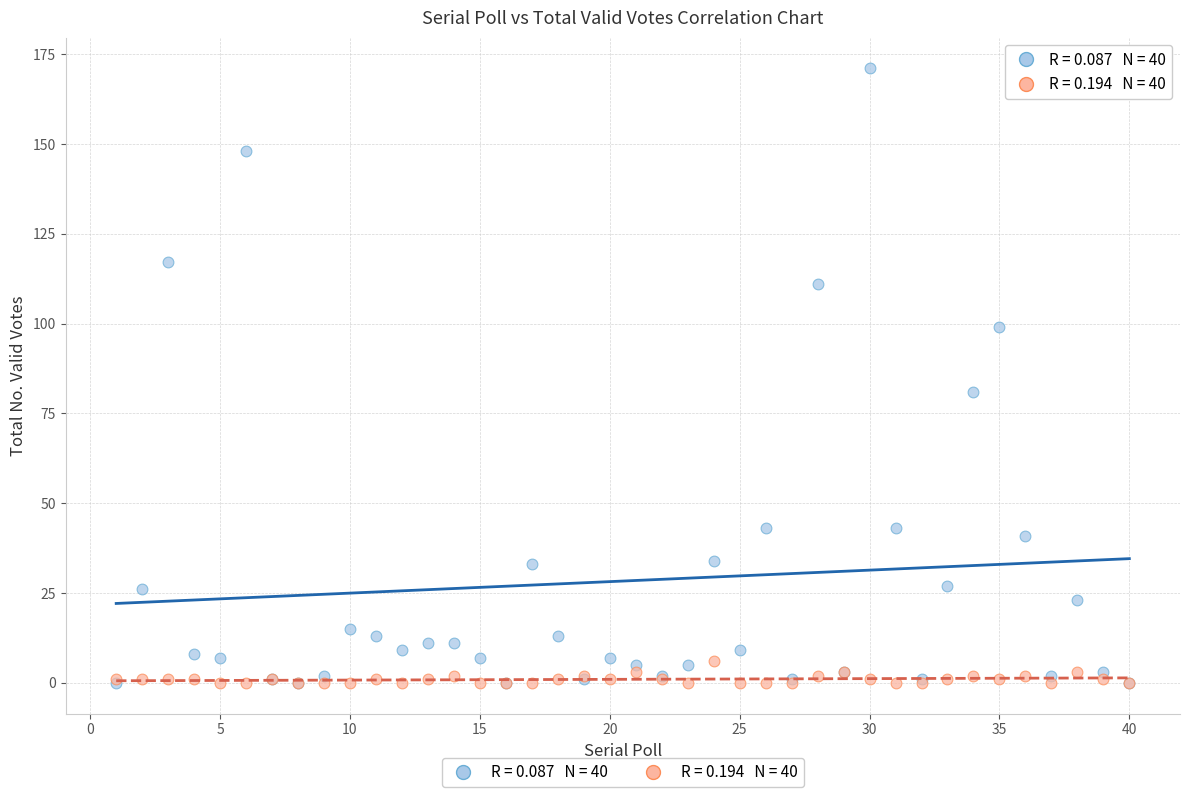

Across all series, what Y value is closest to 85?

81